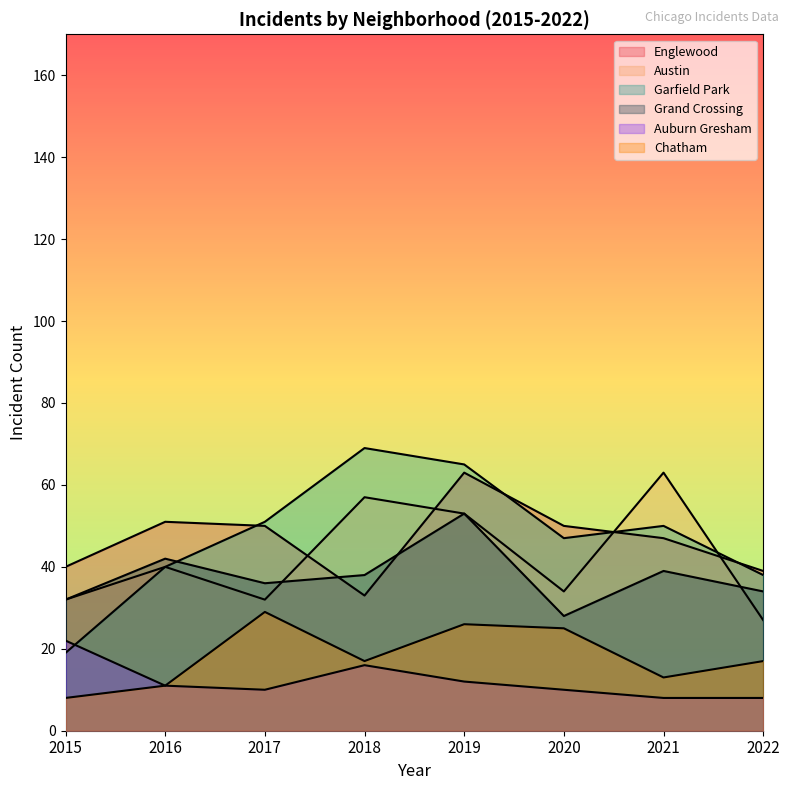

In Chatham, how many points are lower than both neighbors (excluding endpoints)?

2